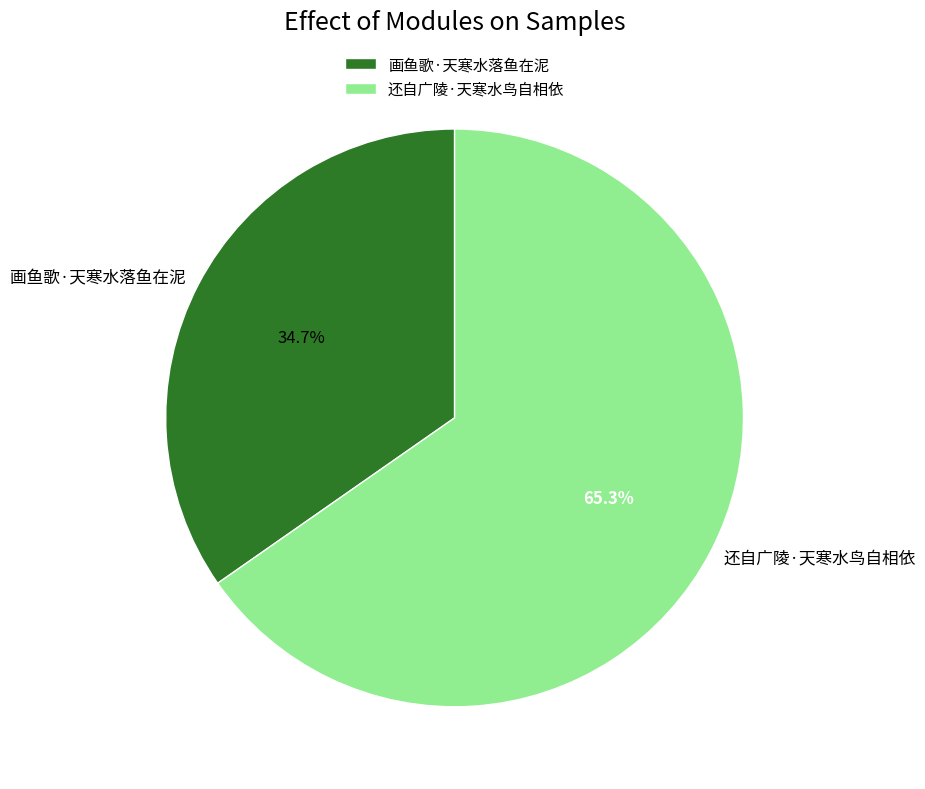

To the nearest percent, what portion does 画鱼歌·天寒水落鱼在泥 represent?

35%